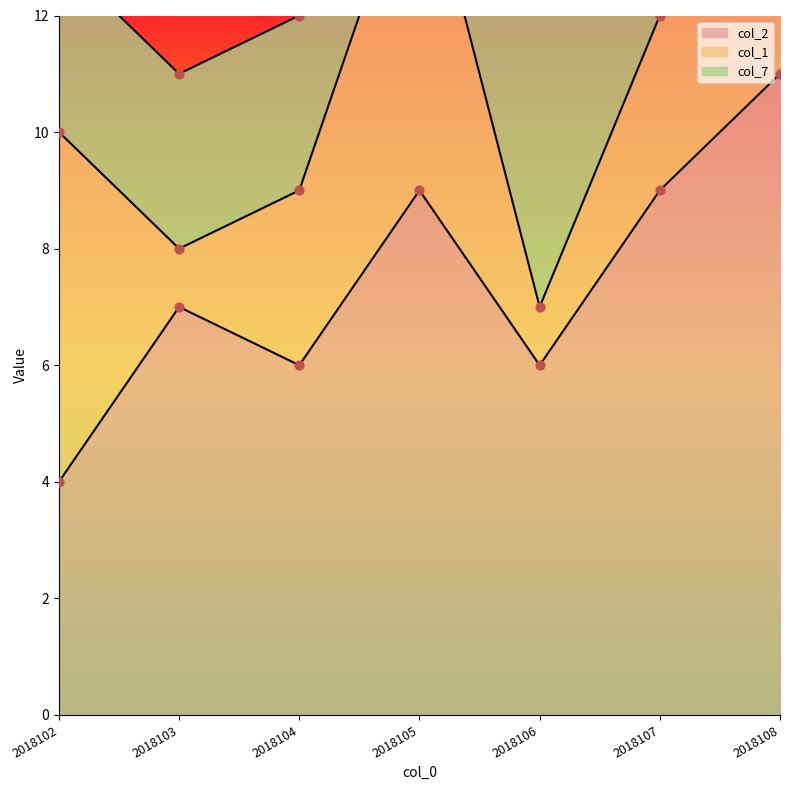

What are all the series names shown in the legend?

col_2, col_1, col_7